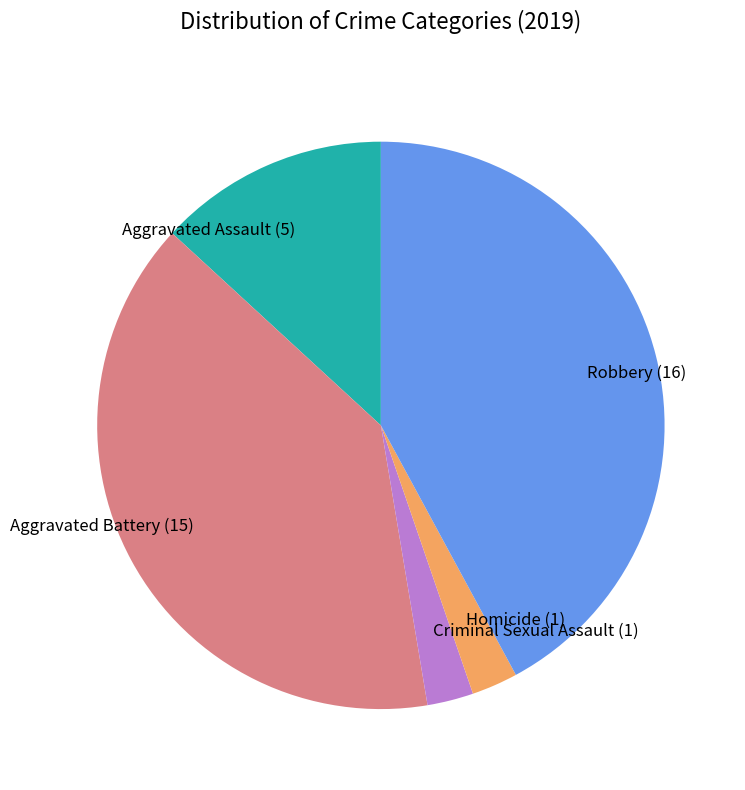

What is the ratio of the value at Aggravated Battery to the value at Aggravated Assault?

3.0